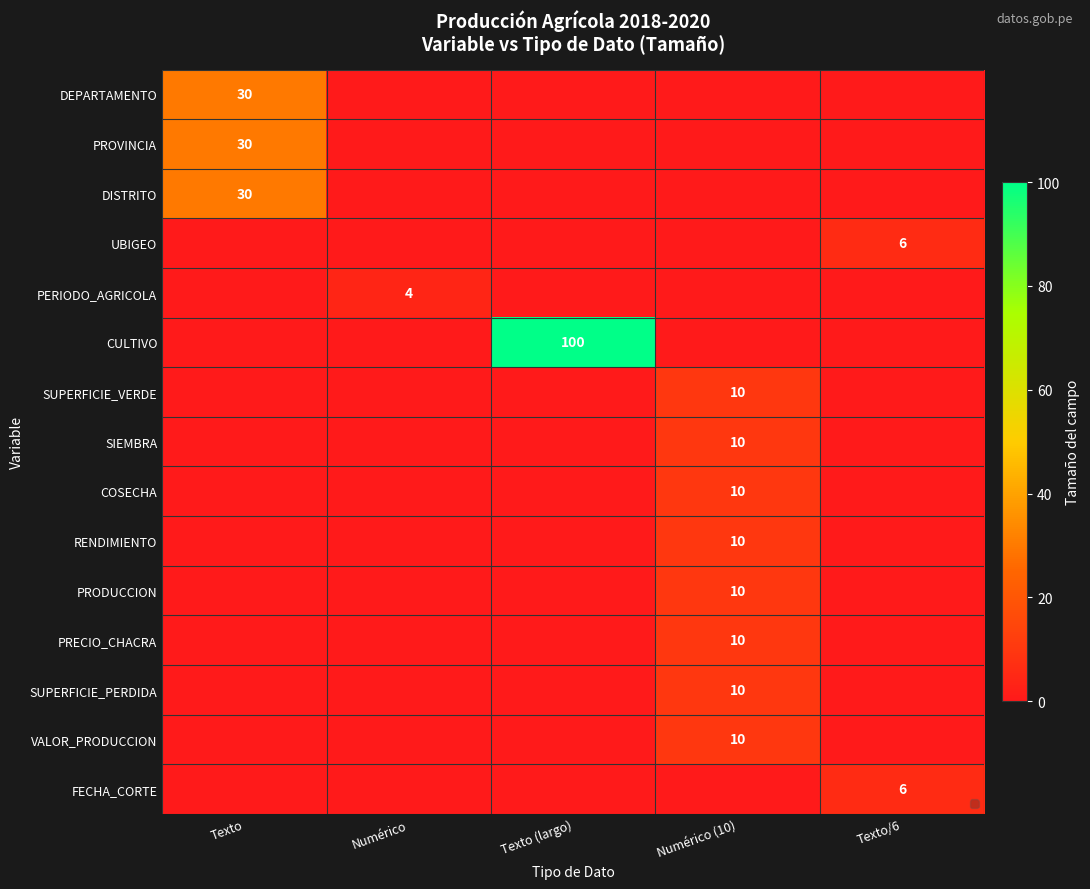

At which category is the sum across all series the highest?

Texto (largo)